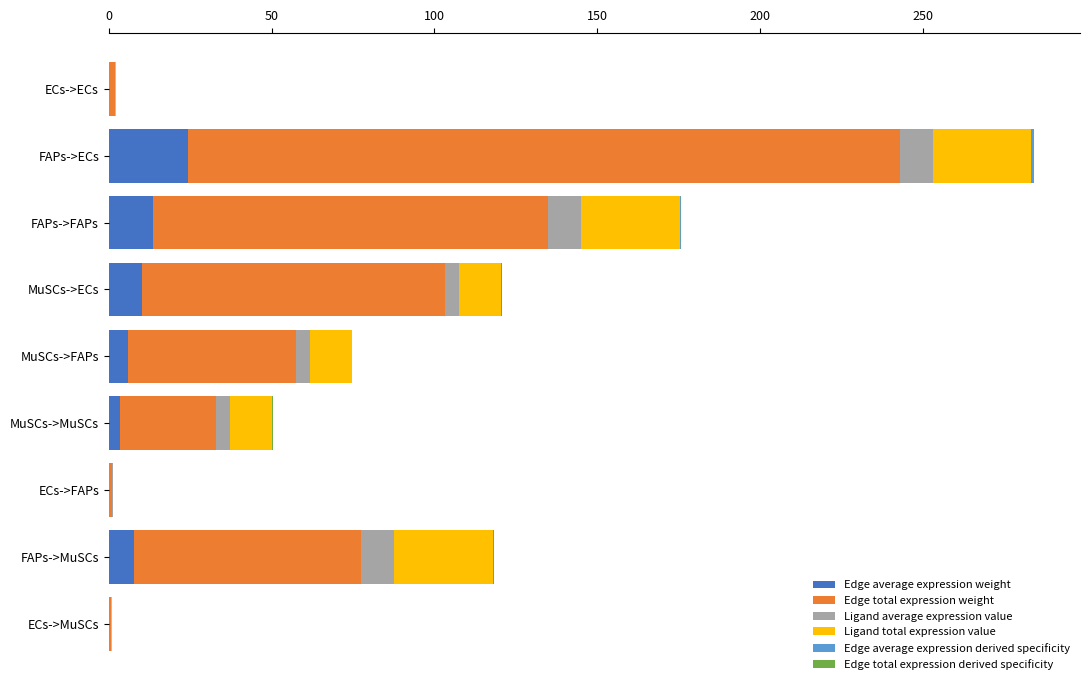

At which category is the sum across all series the highest?

FAPs->ECs